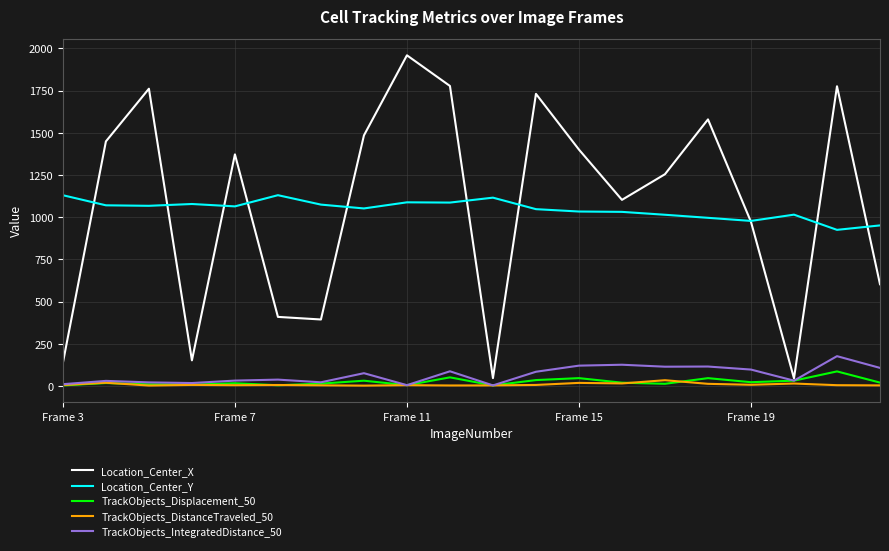

Which series has the largest range (max minus min)?

Location_Center_X